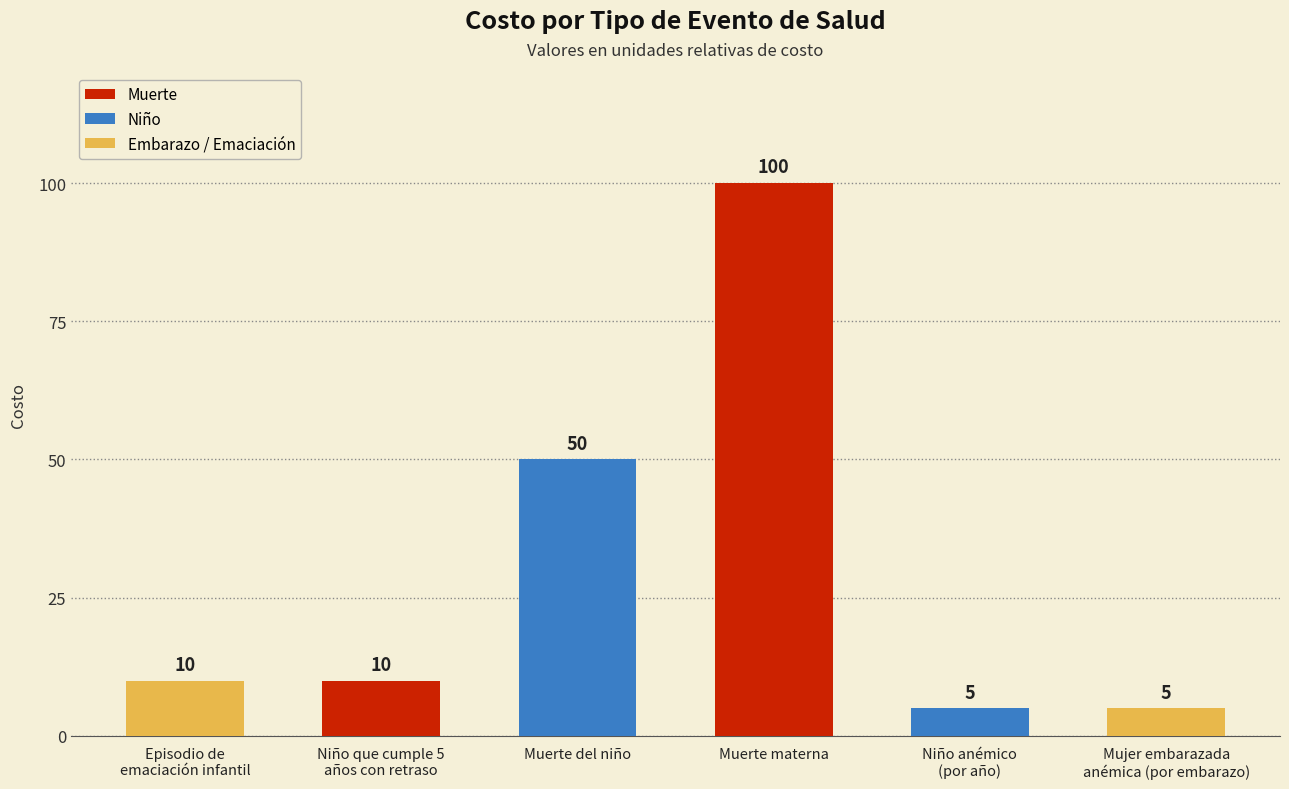

What is the average value?

30